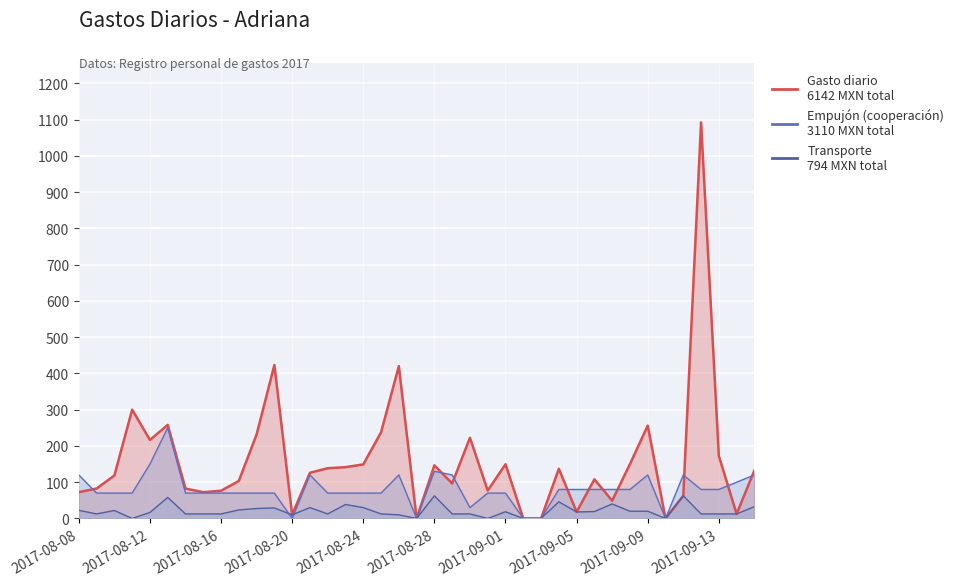

The value of Empujon (col_23) at 2017-09-05 is 119.6. True or false?

False